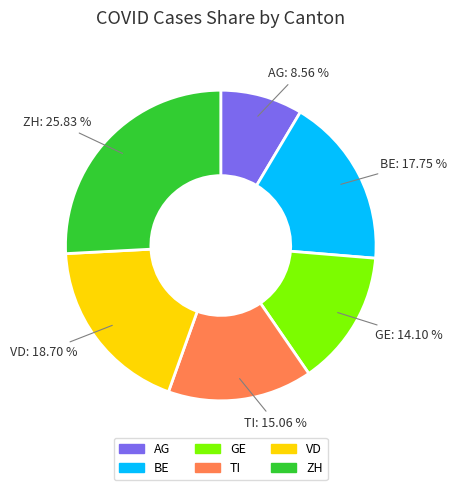

Is there a majority slice in this chart?

No